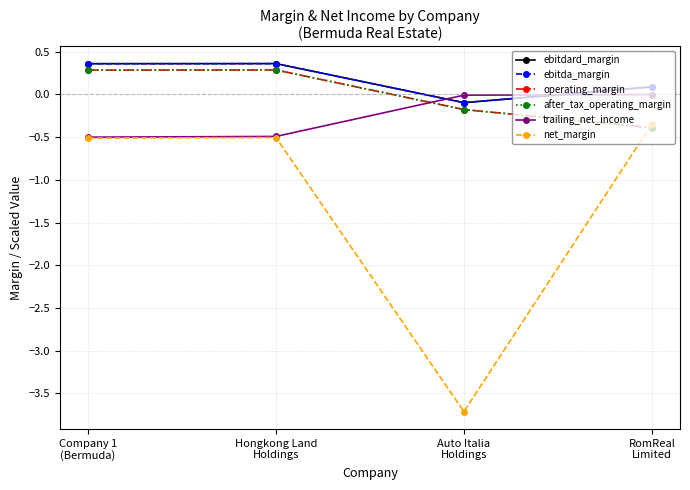

The value of ebitdard_margin at Auto Italia
Holdings is -0.1. True or false?

True